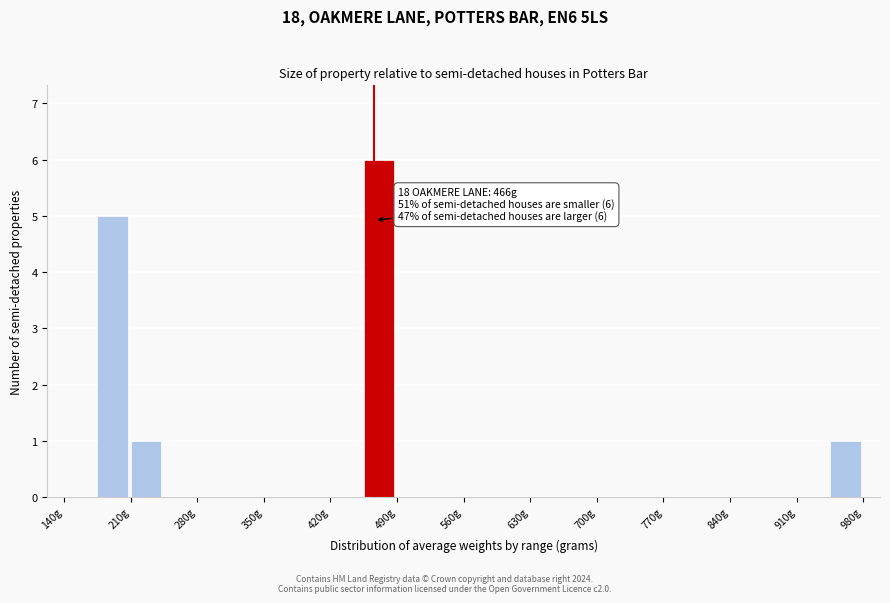

Around what value on the x-axis is the tallest bar? Give the approximate position of its centre, as read against the axis.

470